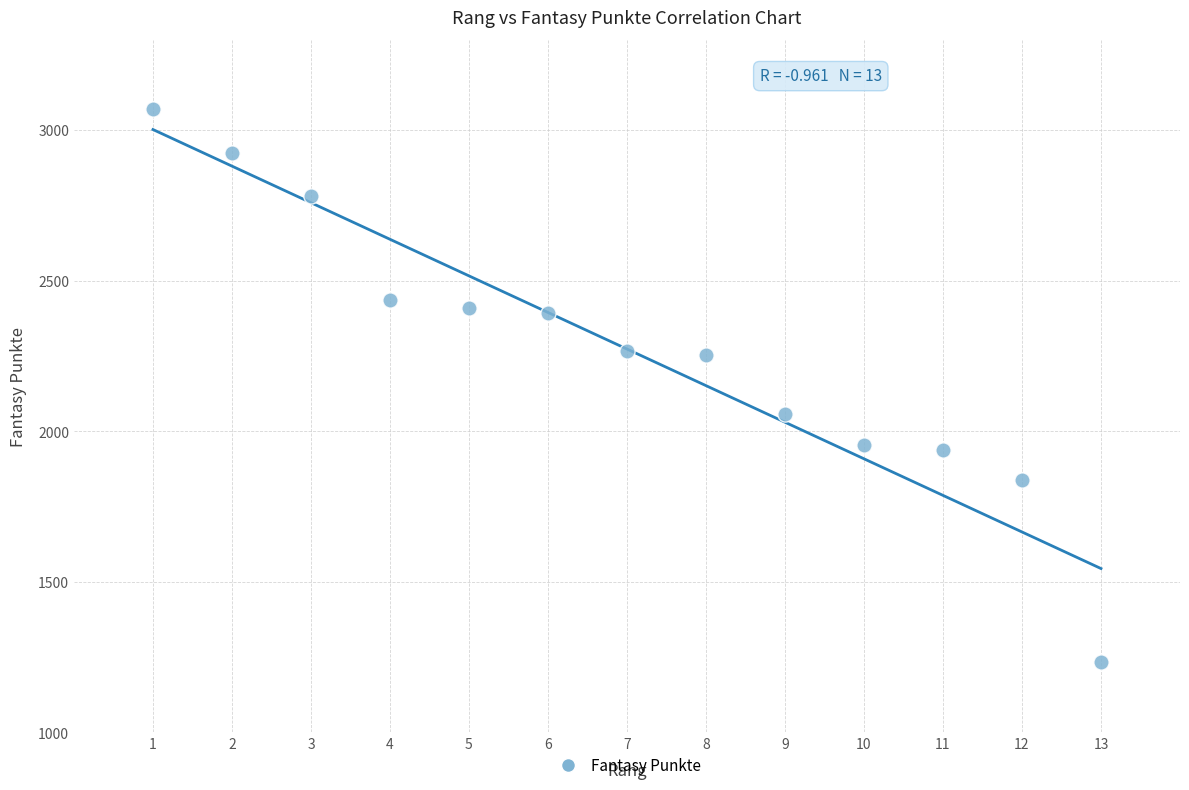

What is the range of X values (max minus min)?

12